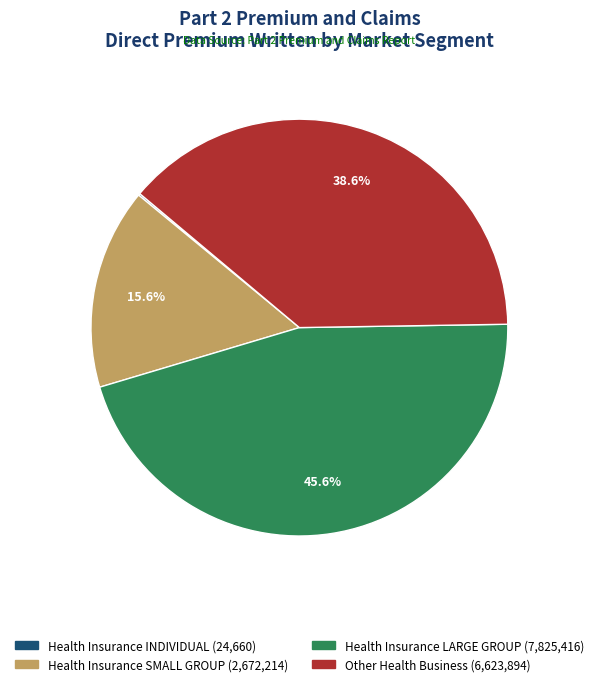

What percentage is the Health Insurance LARGE GROUP slice, to the nearest percent?

46%